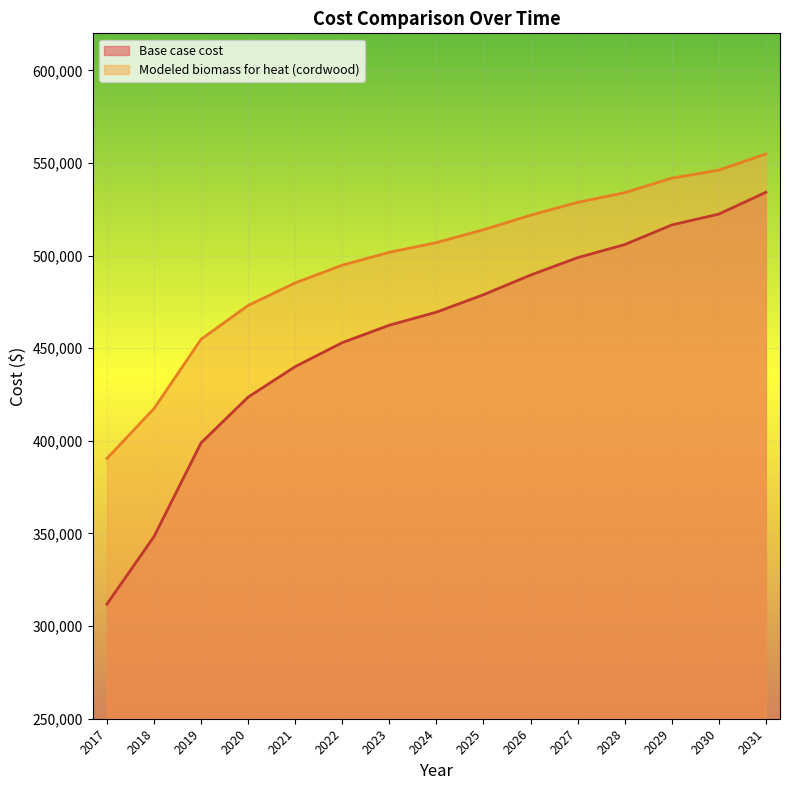

What is the difference between the highest and lowest values at 2019?

55919.4